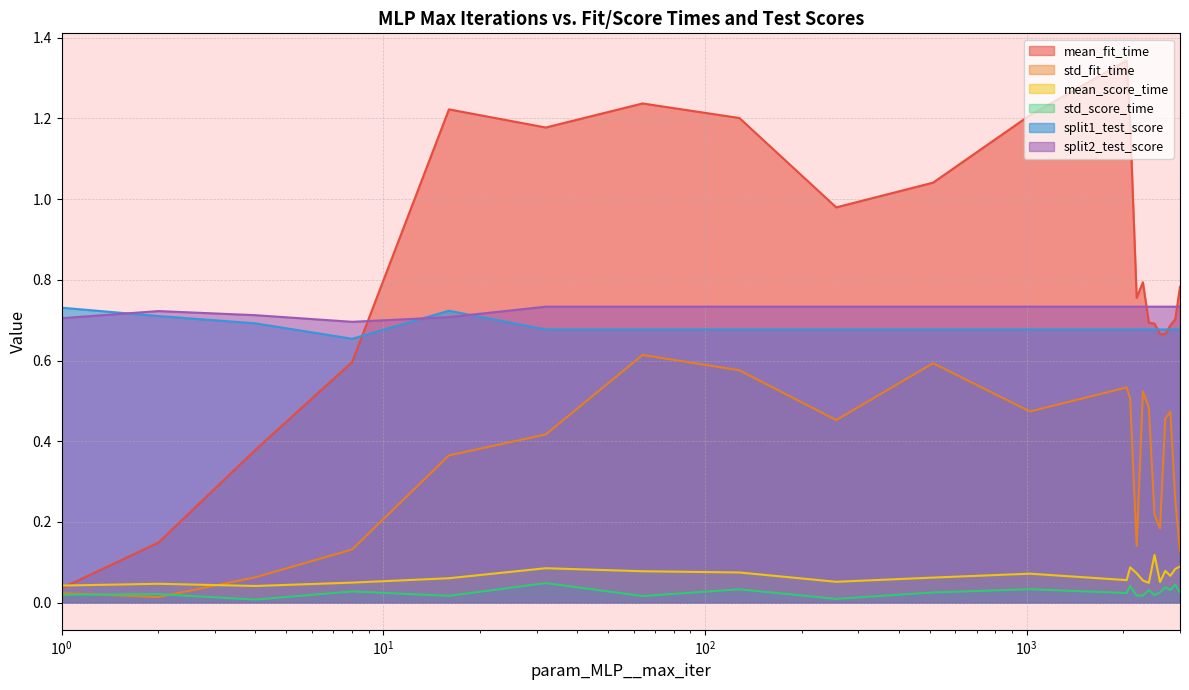

True or false: std_score_time and split1_test_score intersect in this chart.

False